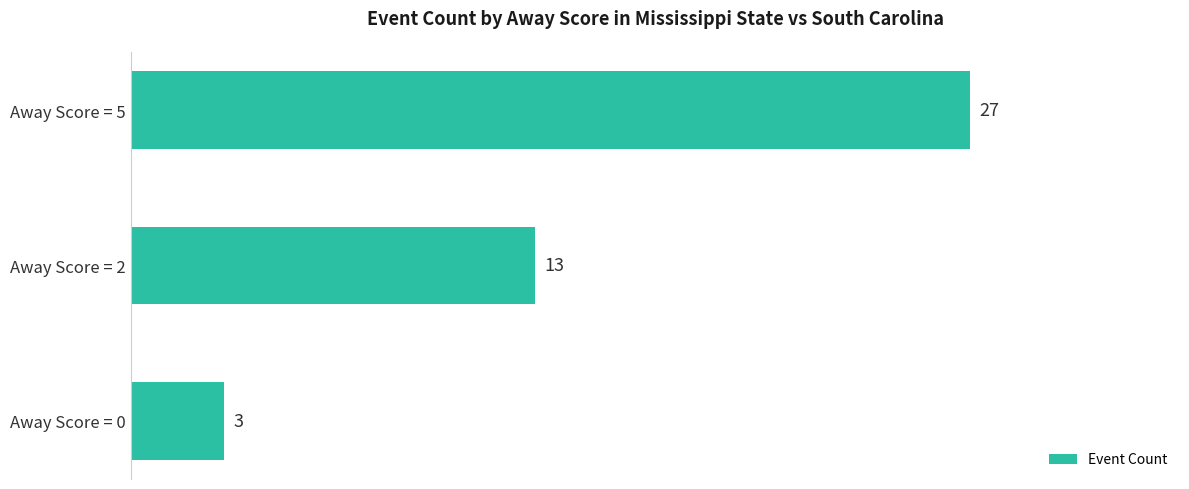

Reading bottom to top, extract all data points from this chart.

3	13	27